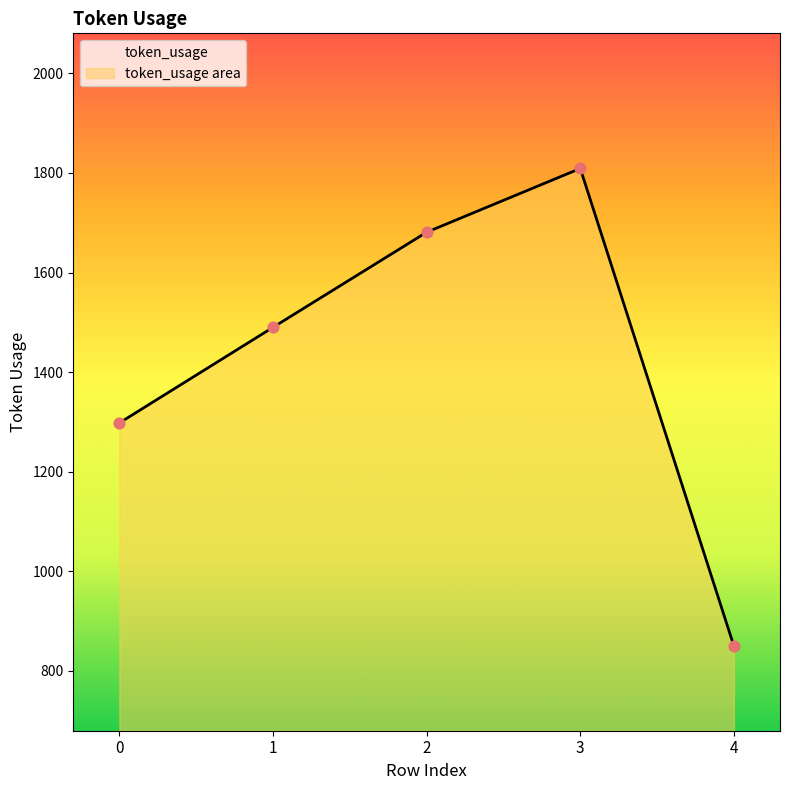

What is the change in value from 0 to 3?

+511